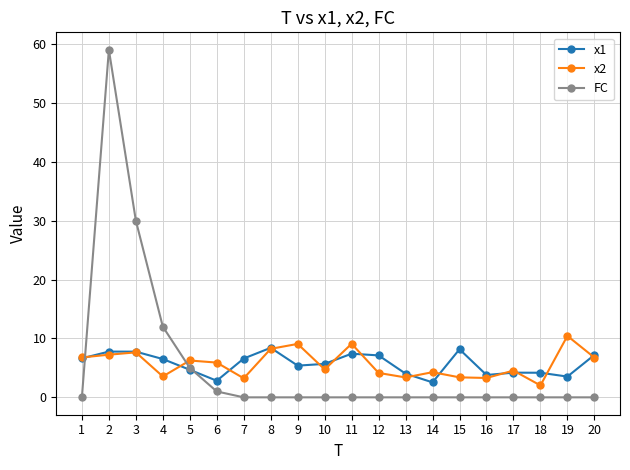

True or false: x2 and FC intersect in this chart.

True